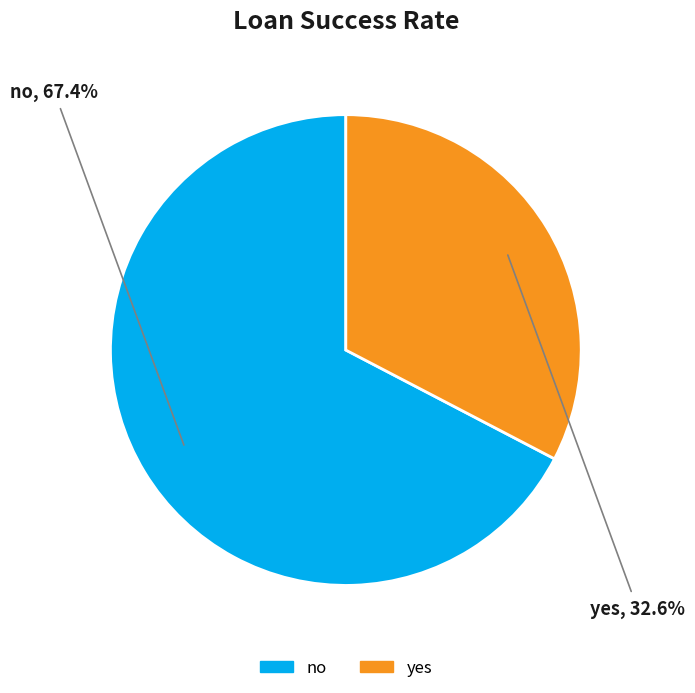

To the nearest percent, what percentage of the pie is yes?

33%